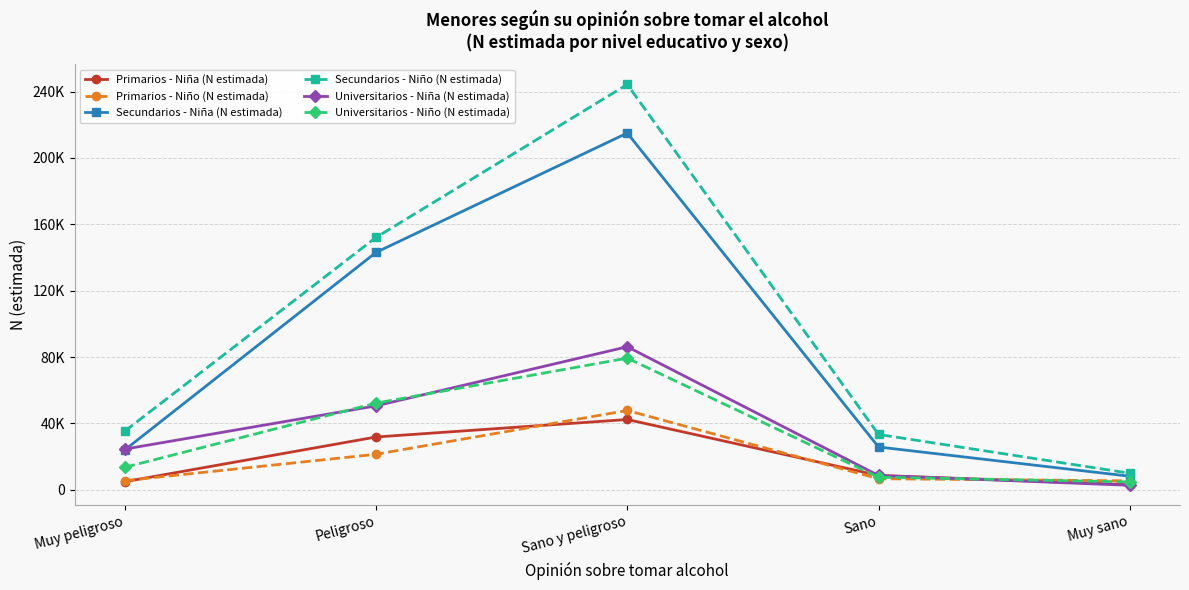

What is the label of the 5th point from the left?

Muy sano